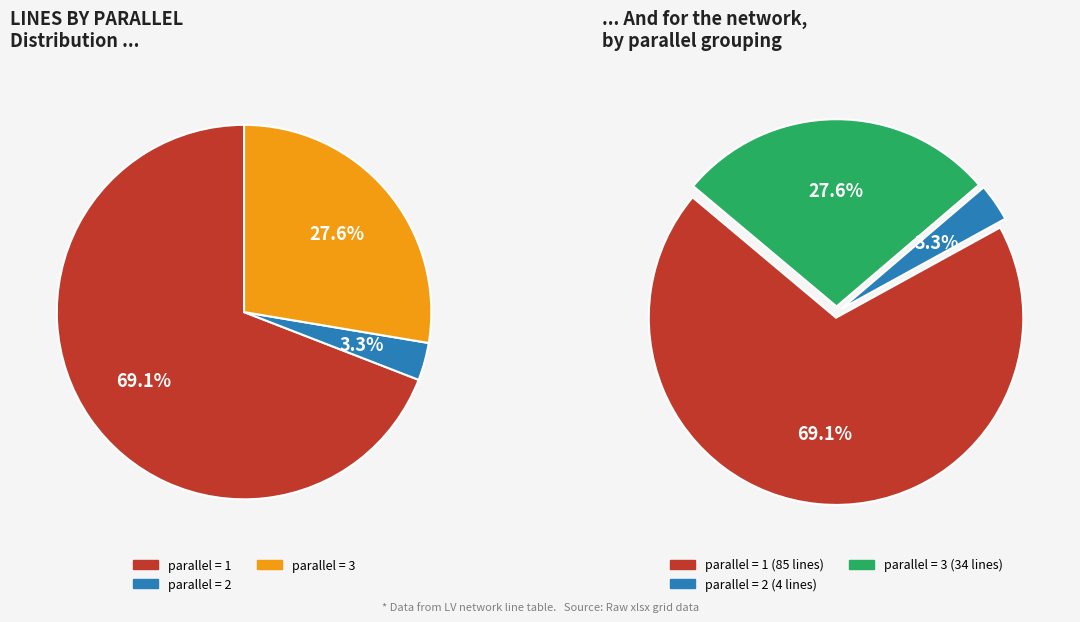

What percentage do 1 and 3 together represent?

96.7%